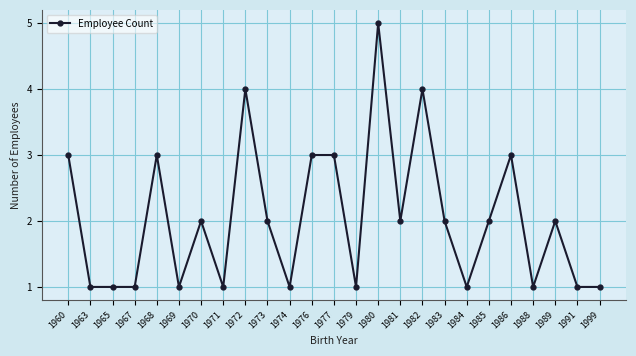

Which label corresponds to the largest value in the chart?

1980